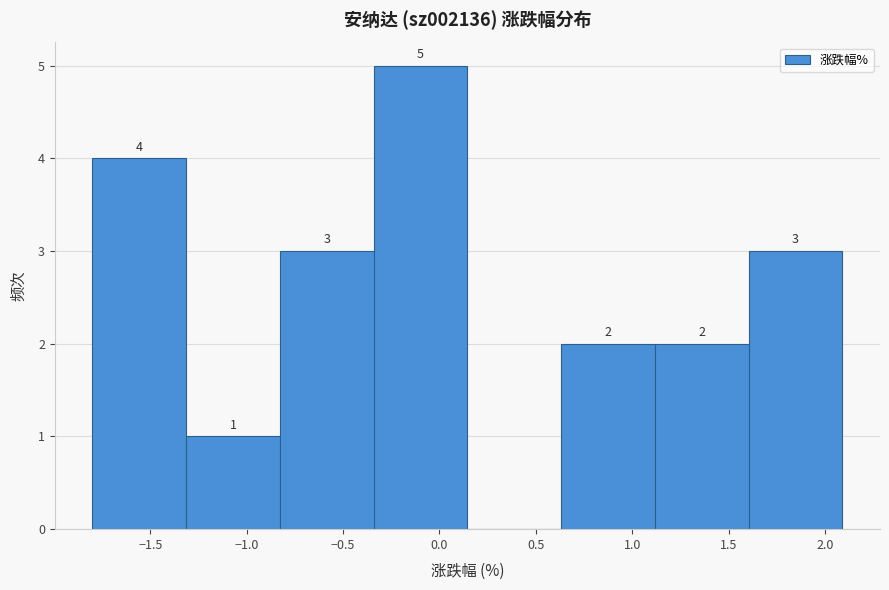

Over which range of the x-axis is the bar tallest?

-0.35 to 0.15